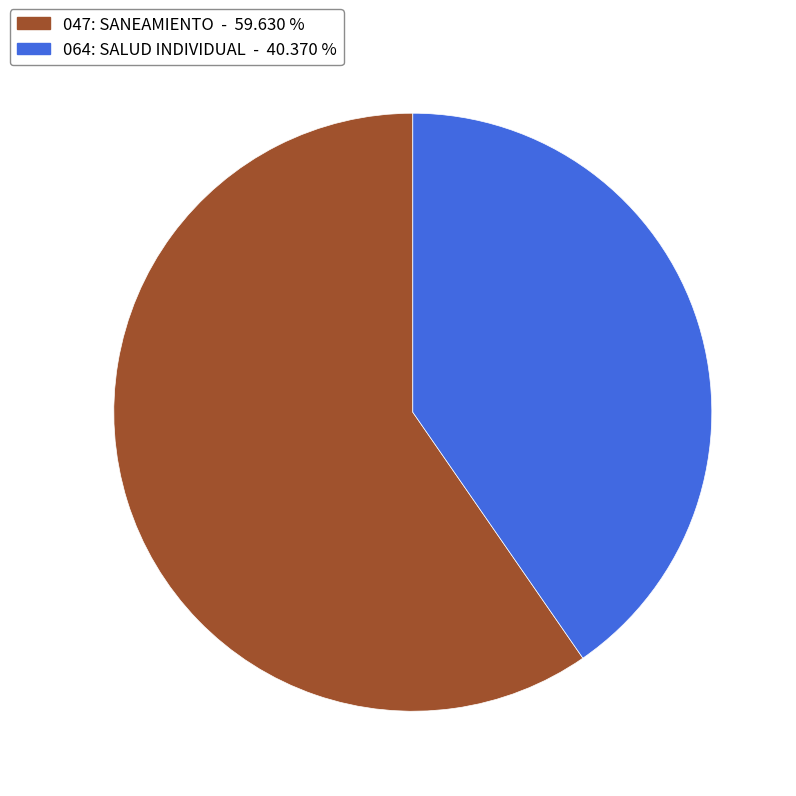

Rank the categories by value from highest to lowest.

047: SANEAMIENTO, 064: SALUD INDIVIDUAL